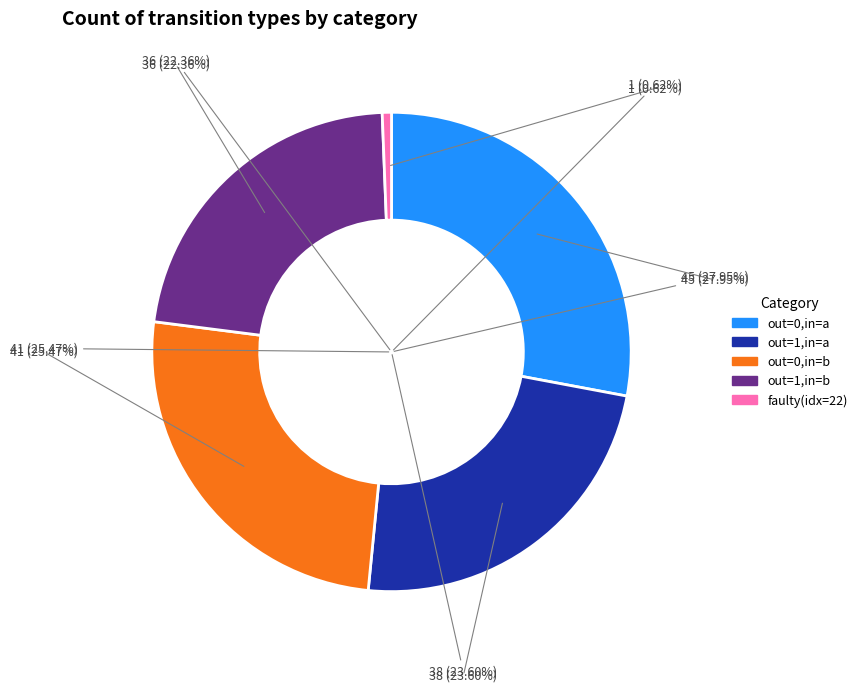

True or false: output_symbol=0, input=a accounts for 14% of the total.

False